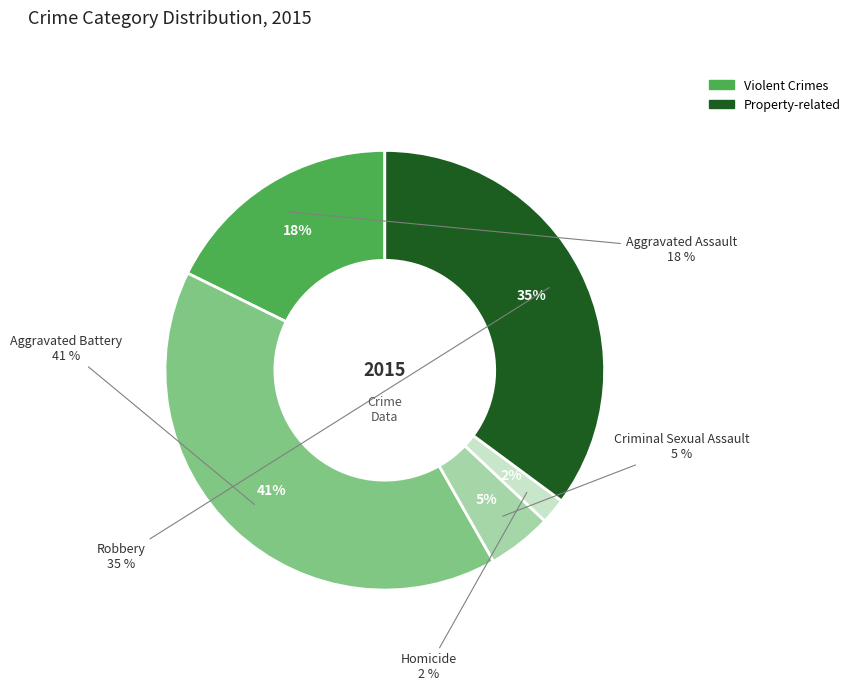

The Robbery slice represents 43% of the pie. True or false?

False